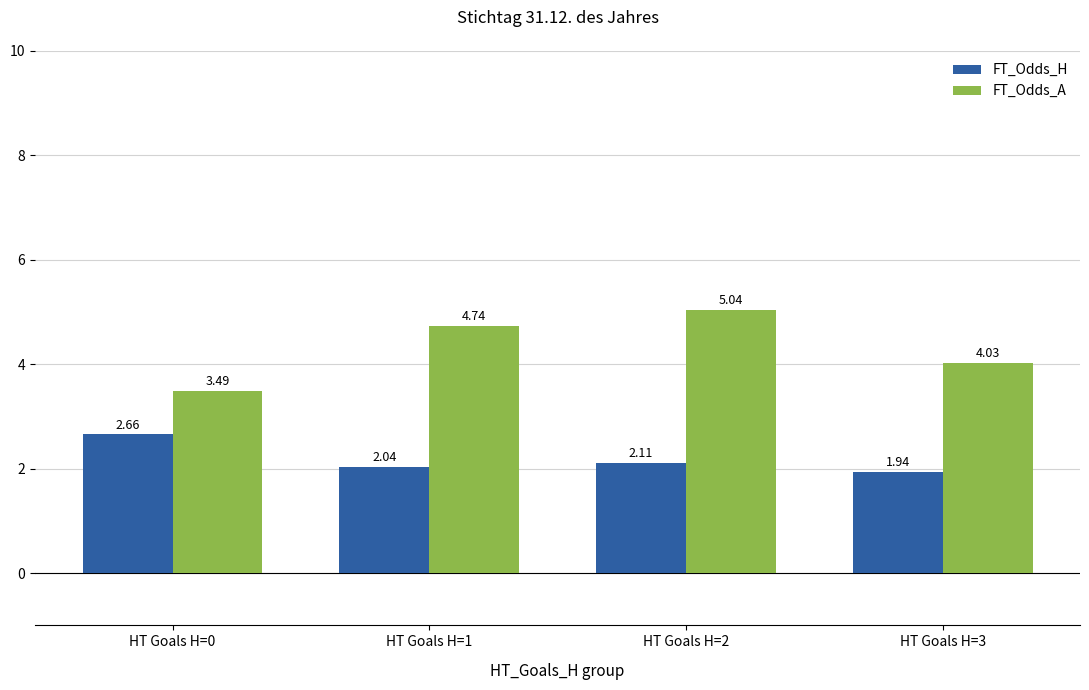

How many bars are there in total?

8